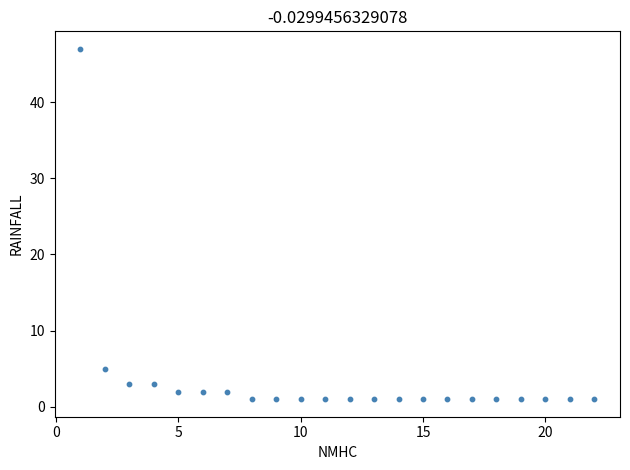

What Y value in the scatter plot is closest to 24?

5